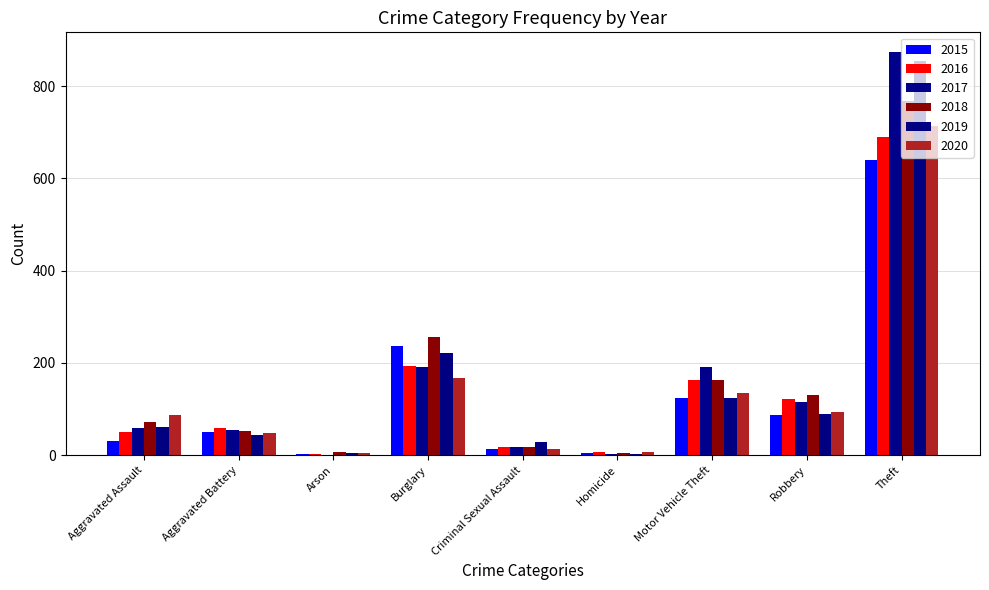

What is the minimum value shown in the chart?

1